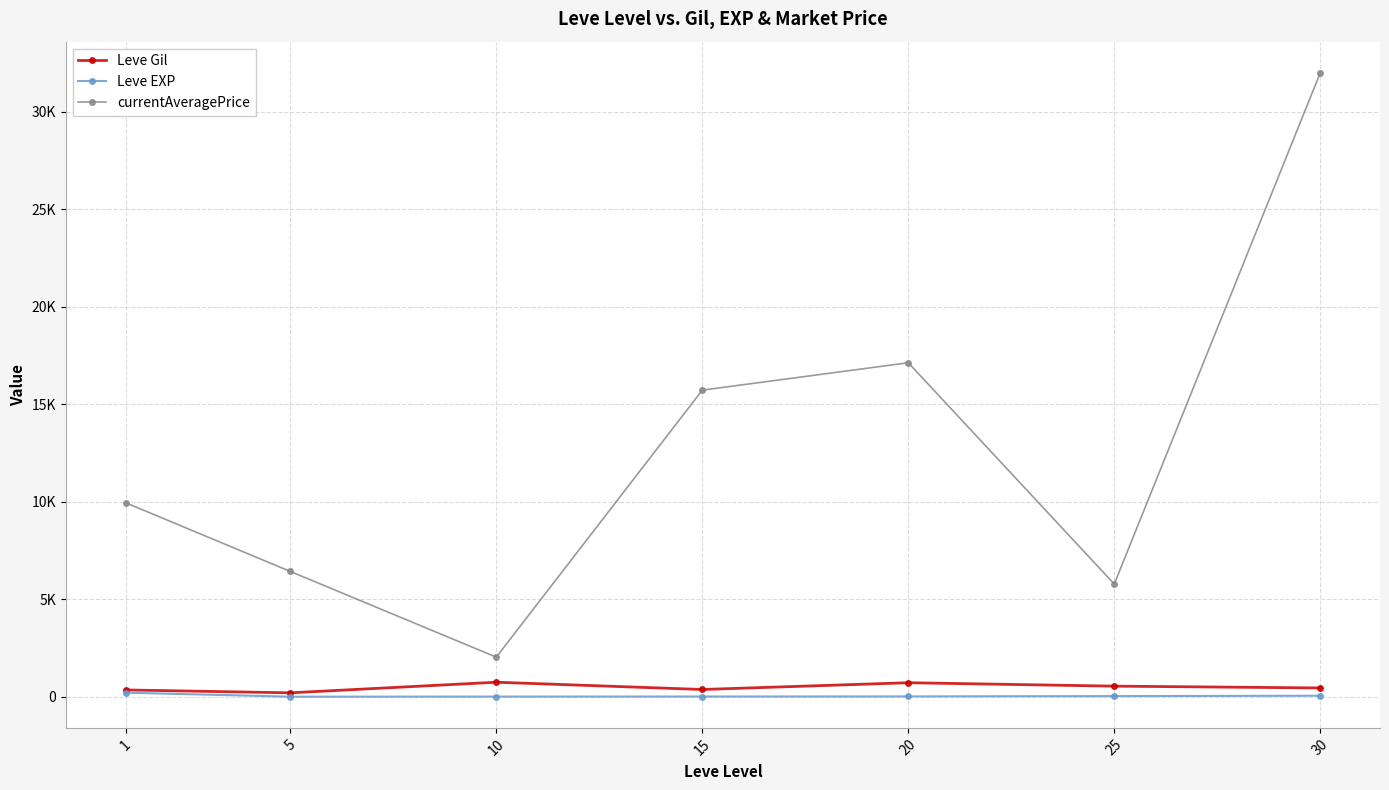

At which category does the chart reach its peak across all series?

30